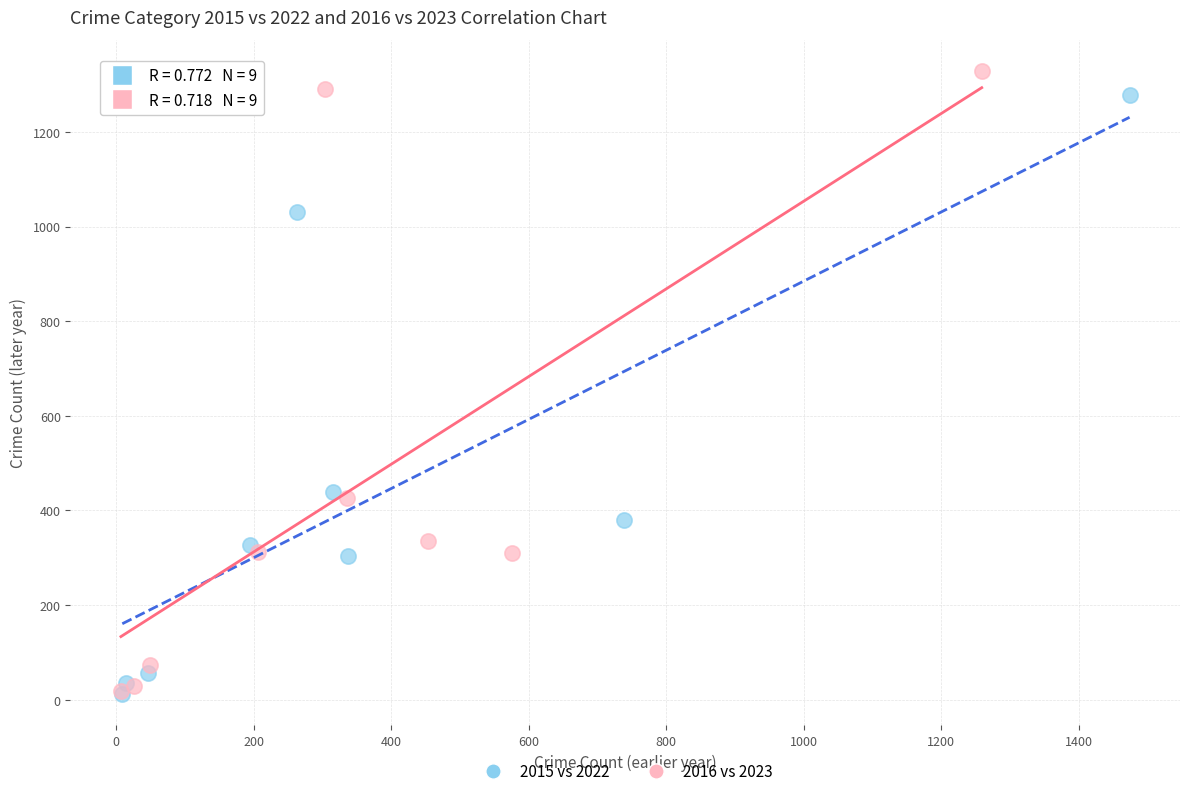

Which series has the widest spread of Y values?

2016 vs 2023